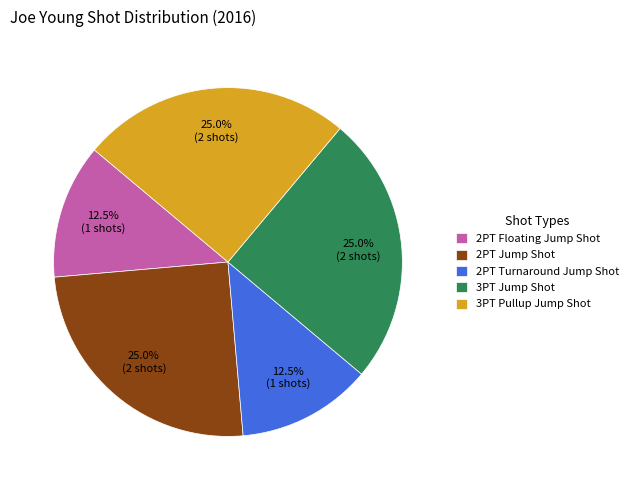

Is 3PT Jump Shot the majority of the pie?

No